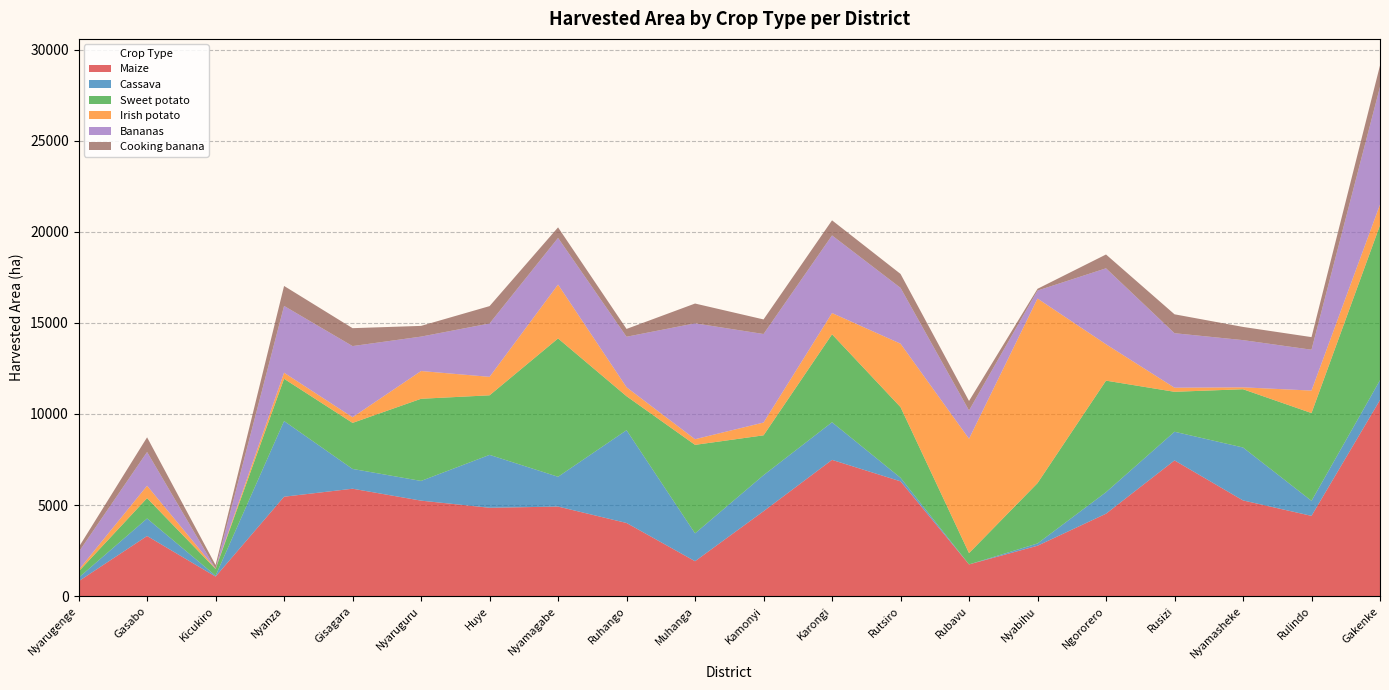

Reading left to right, transcribe all the data shown in this chart.

Maize: 819.1	3302.9	1076.3	5459.0	5898.2	5243.8	4852.5	4918.4	4017.7	1919.2	4662.6	7481.5	6303.5	1743.6	2769.2	4526.5	7450.9	5255.3	4408.8	10766.4
Cassava: 194.9	960.8	48.3	4153.2	1086.1	1082.0	2903.5	1636.1	5092.6	1529.3	1978.6	2064.2	196.4	0.0	124.6	1182.1	1574.4	2905.7	824.4	1087.4
Sweet potato: 339.2	1117.8	370.9	2318.9	2526.5	4508.7	3268.4	7591.4	1863.5	4856.7	2186.7	4827.6	3876.5	620.1	3311.3	6121.1	2192.3	3197.3	4817.6	8504.9
Irish potato: 84.7	680.7	17.6	334.1	310.0	1523.1	1013.5	2956.8	491.9	310.3	702.2	1166.1	3481.5	6277.6	10130.5	1996.4	224.1	104.2	1233.5	1135.5
Bananas: 977.7	1851.3	0.0	3665.8	3905.5	1888.5	2928.6	2560.3	2772.8	6359.9	4858.9	4259.8	3063.3	1553.6	438.3	4168.5	2991.2	2591.4	2242.6	6457.2
Cooking banana: 261.1	805.4	195.0	1095.2	982.9	588.3	953.0	578.6	429.1	1085.9	799.9	828.8	764.4	520.0	96.3	758.5	1037.4	723.8	691.8	1177.6